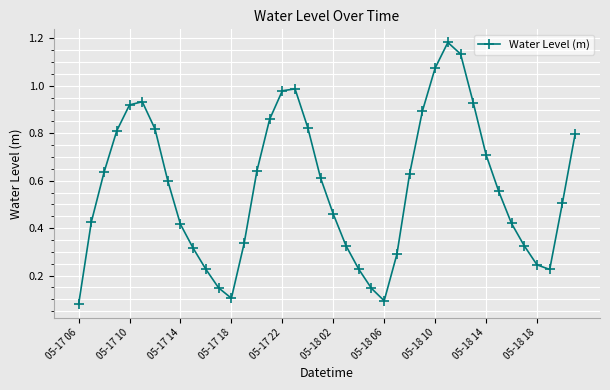

True or false: there are more than 1 points higher than both neighbors.

True